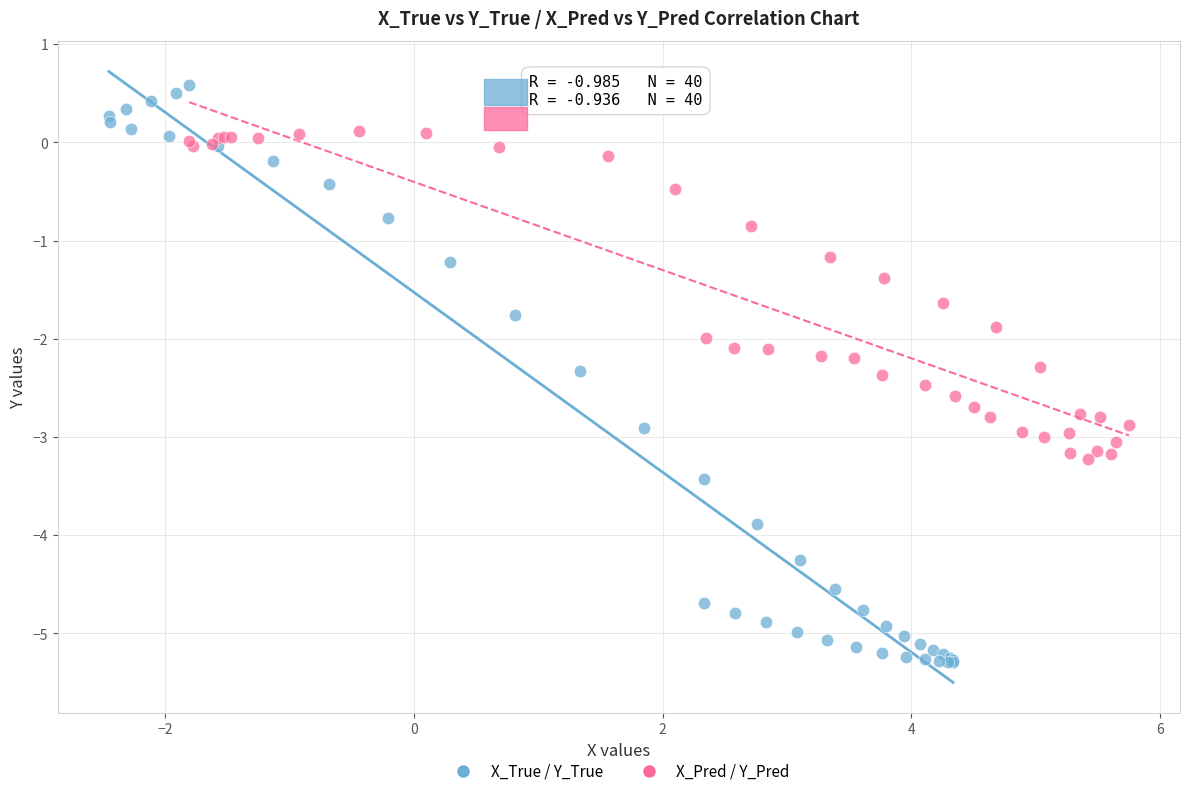

Which series has the widest spread of Y values?

X_True / Y_True